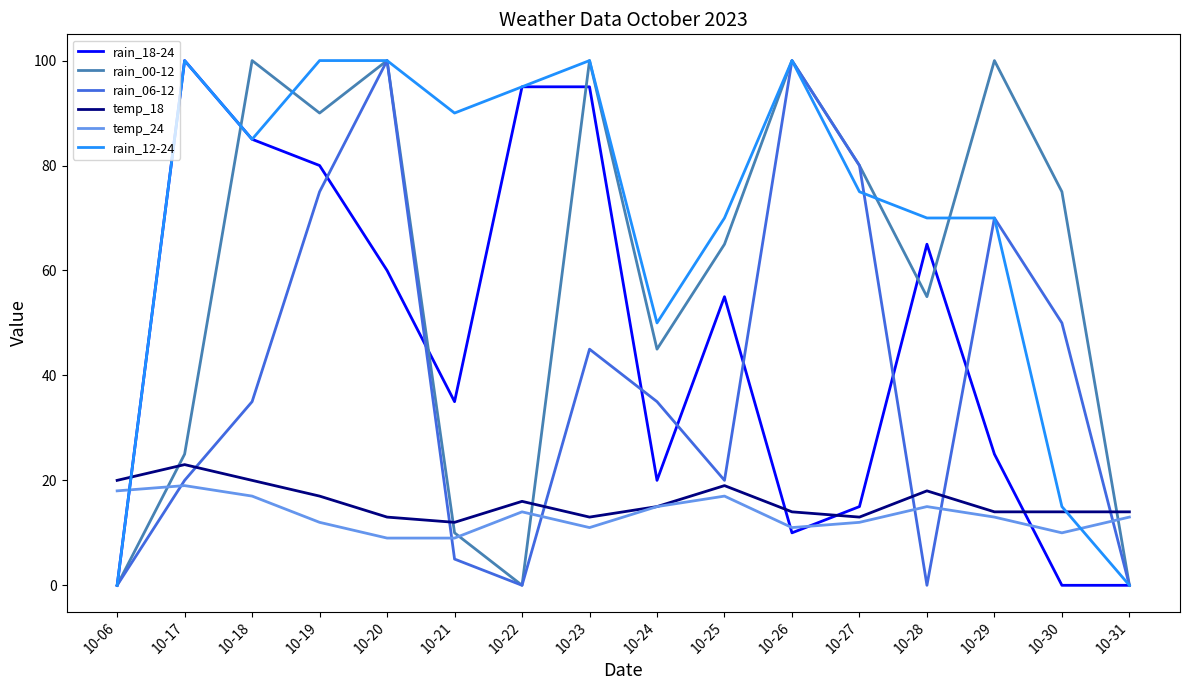

Is this an area chart (filled region under the line)?

No